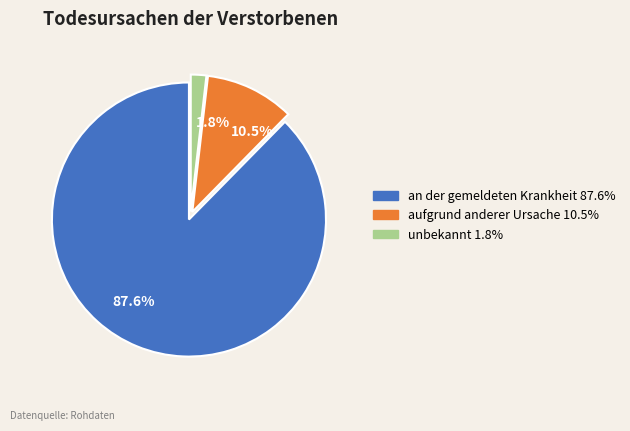

Is an der gemeldeten Krankheit the majority of the pie?

Yes